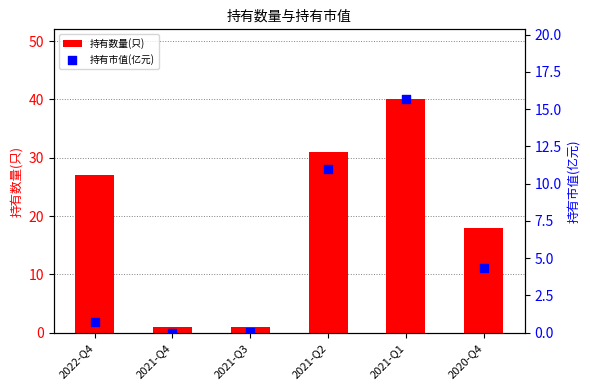

At which category is the sum across all series the highest?

2021-Q1